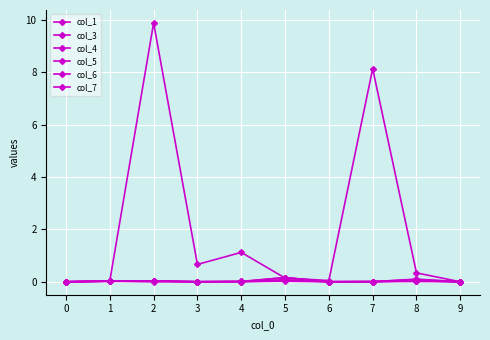

Rank the categories by col_6 value from lowest to highest.

0, 3, 6, 9, 7, 4, 5, 2, 1, 8